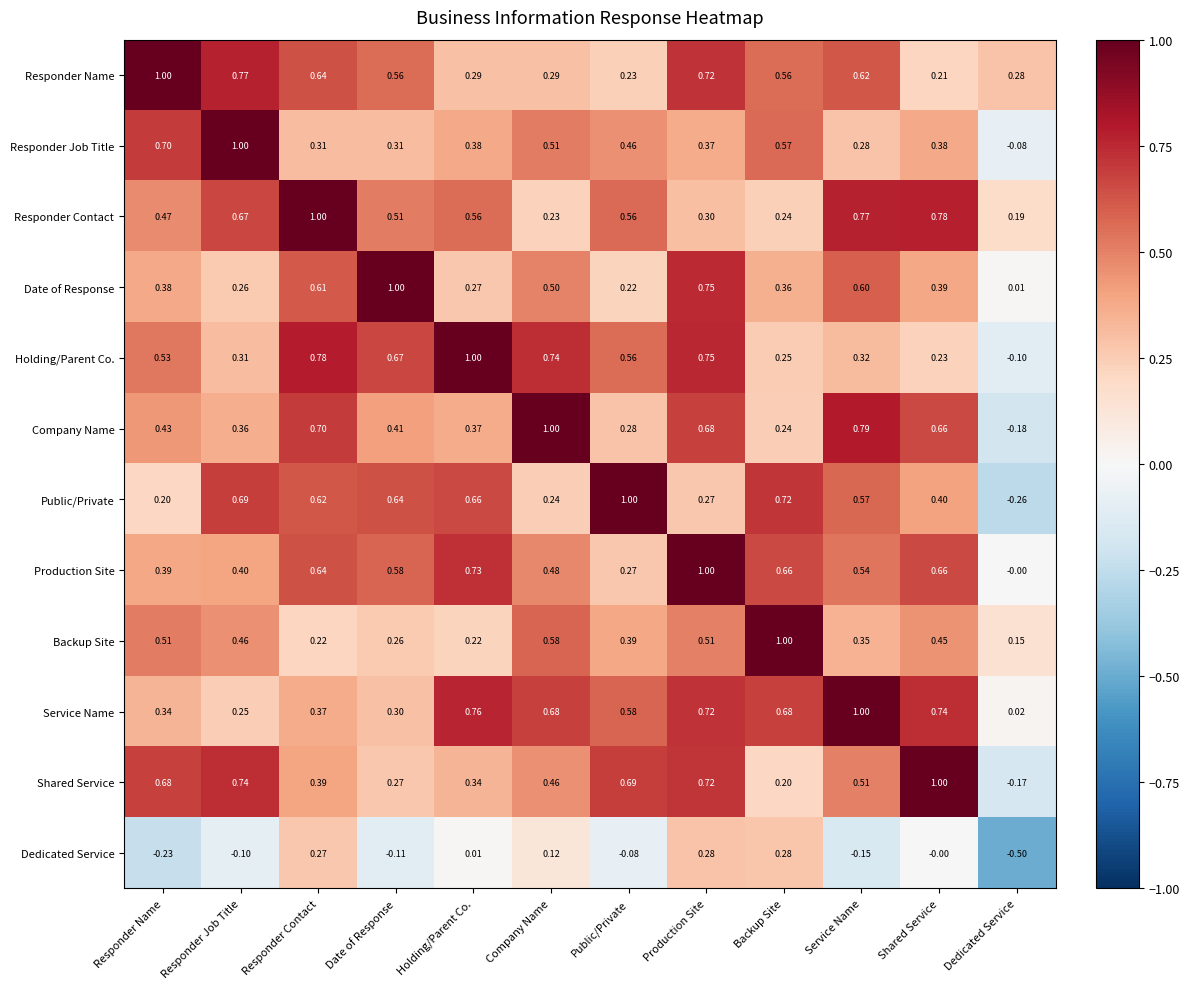

At which label does Responder Job Title reach its peak?

Responder Job Title